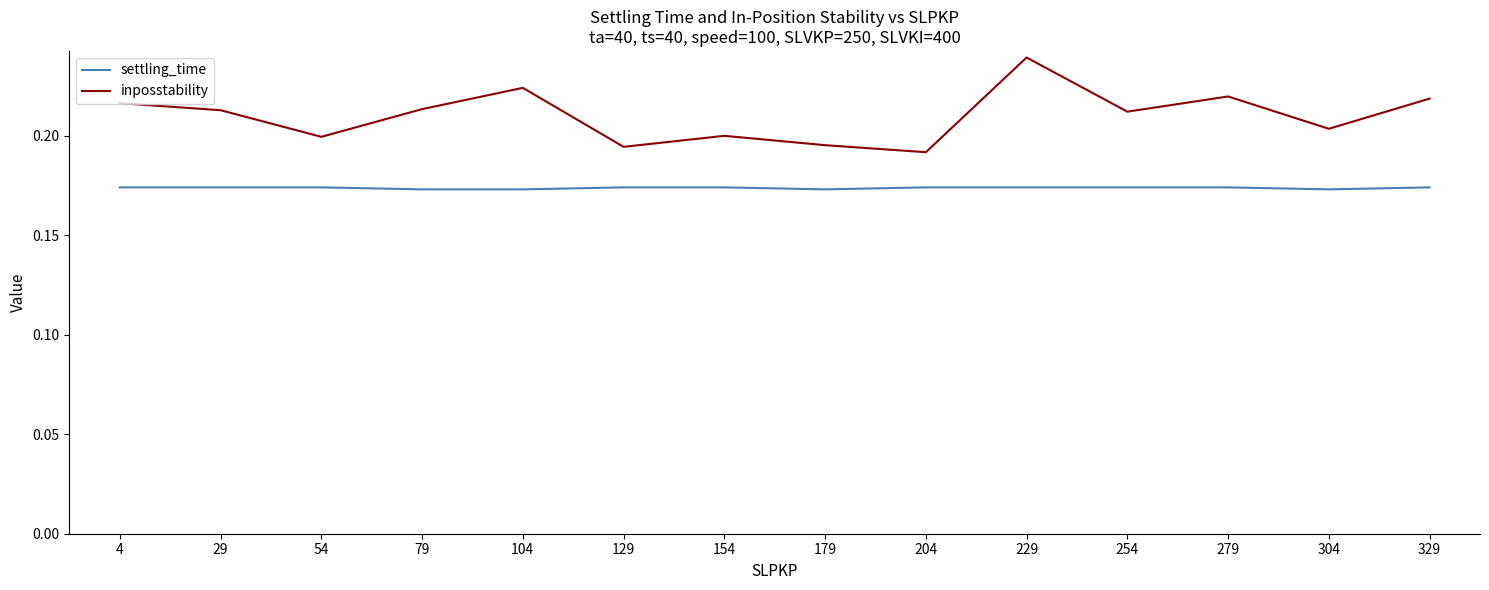

What is the sum of the inposstability values at 279 and 154?

0.4